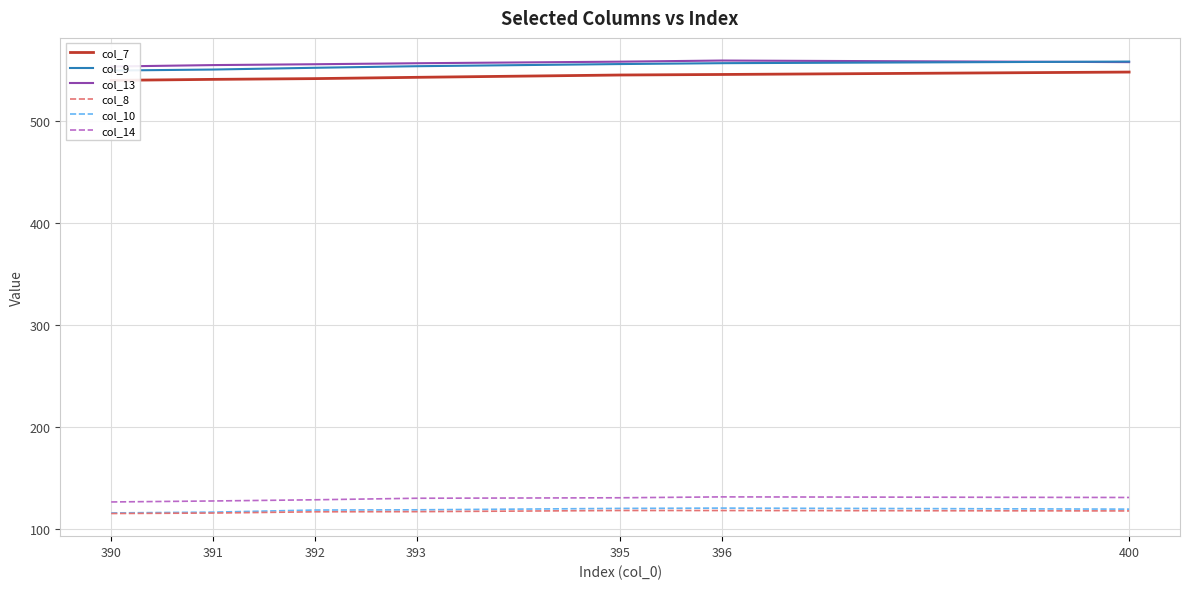

The value of col_8 at 400 is 117.4. True or false?

True